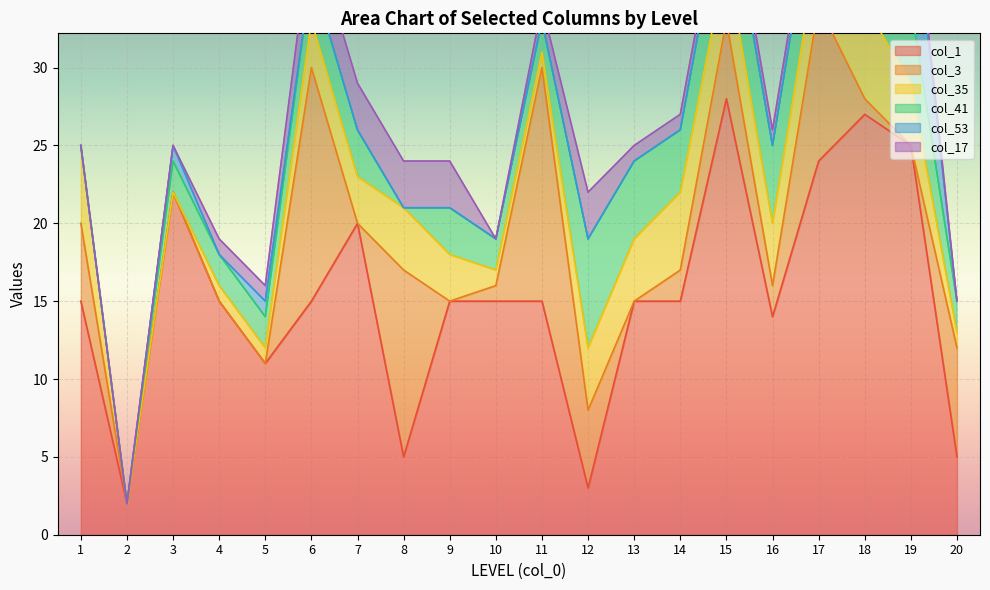

What is the value of the col_41 point at the 19th from the left?

5